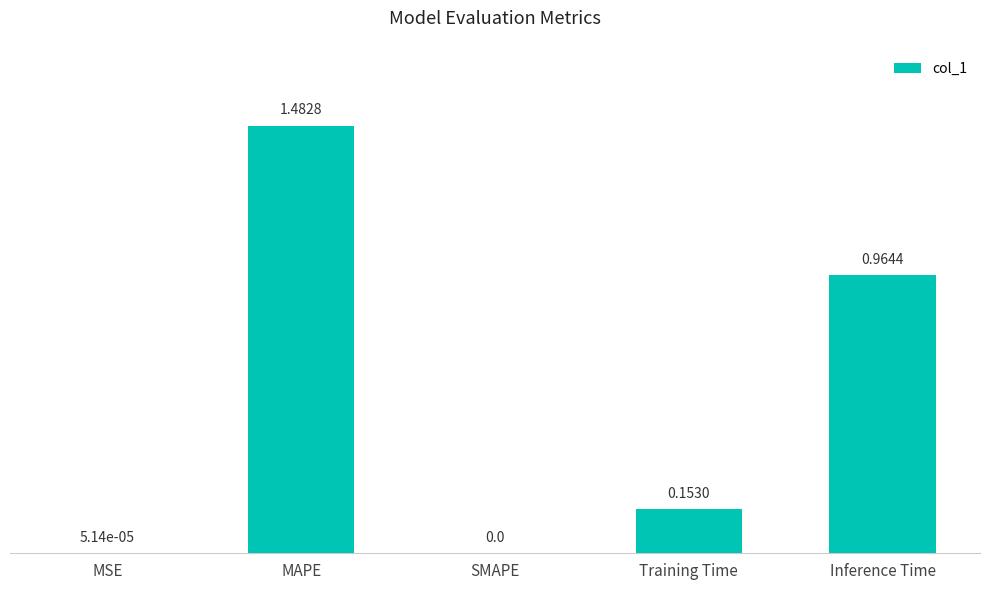

What is the change in value from MSE to Training Time?

+0.2